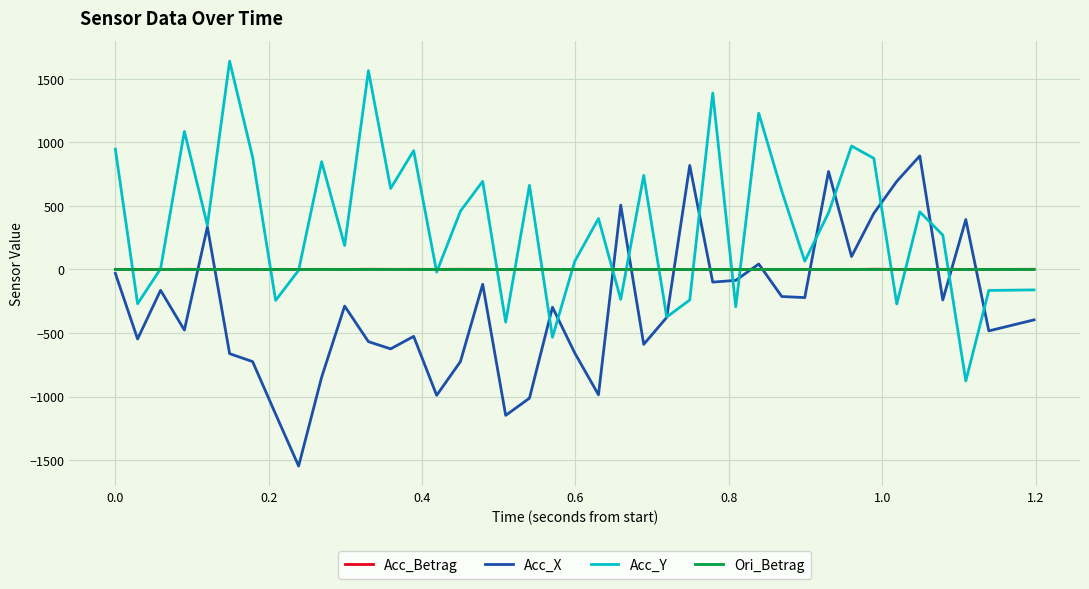

Which series has the largest total across all categories?

Acc_Y